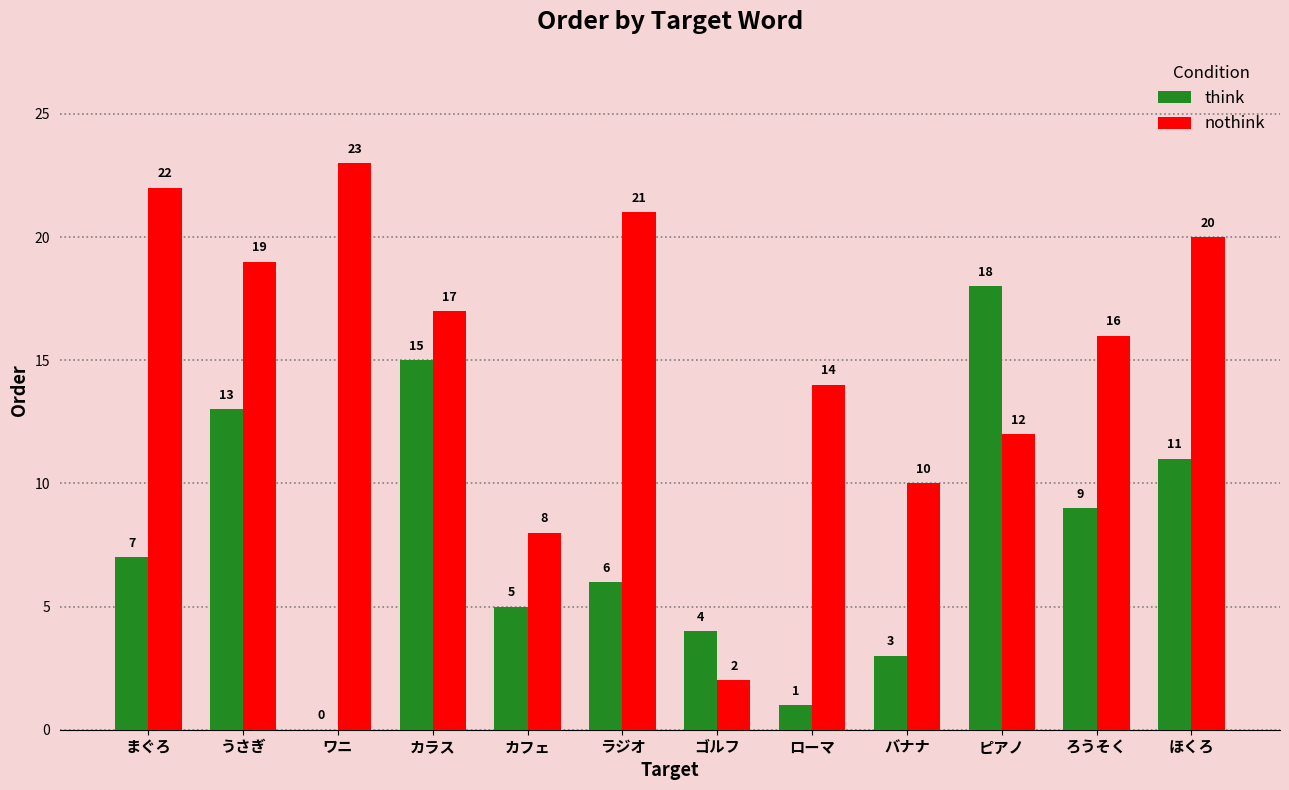

True or false: nothink has a value of 8 at カフェ.

True